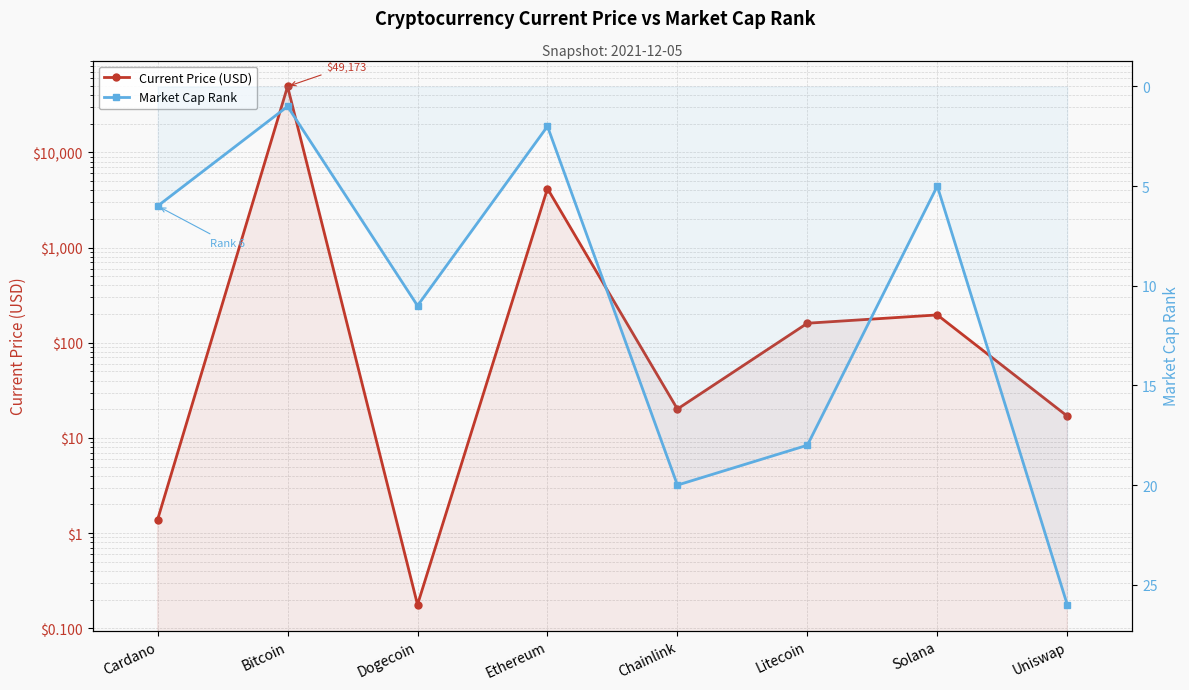

At which category is the sum across all series the highest?

Bitcoin